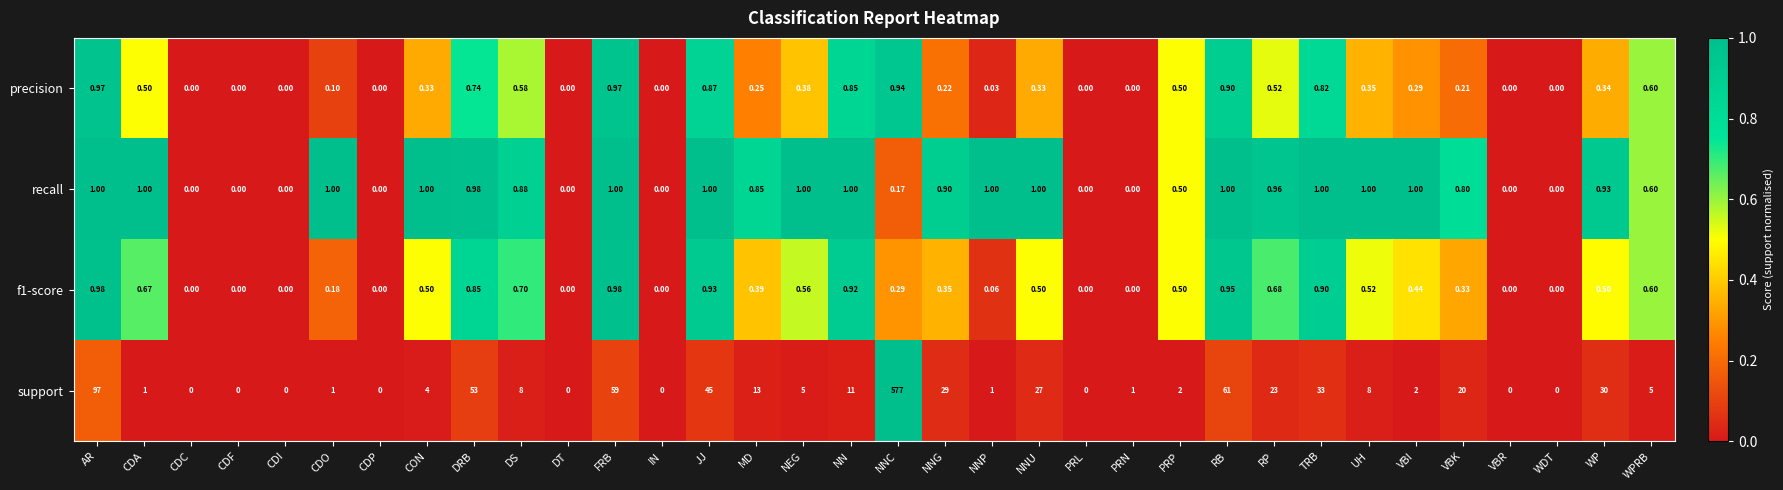

What is the total value across all series at NN?

13.8